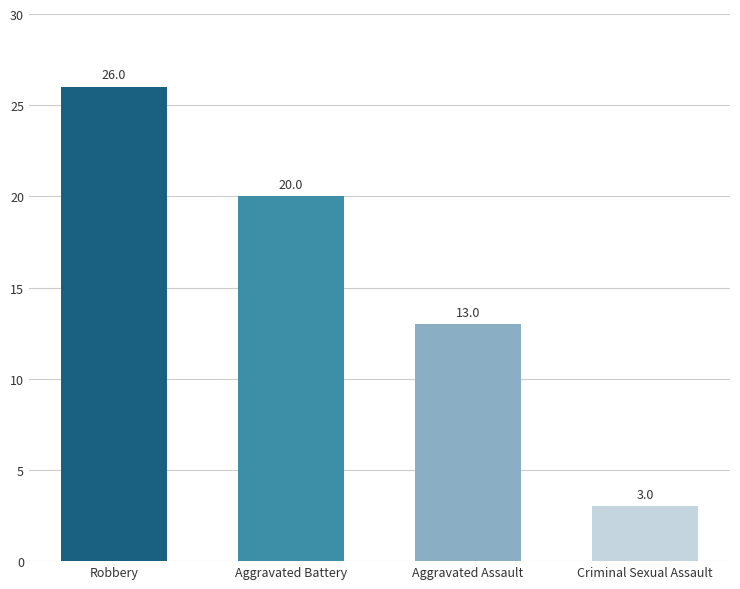

How many bars are there in total?

4